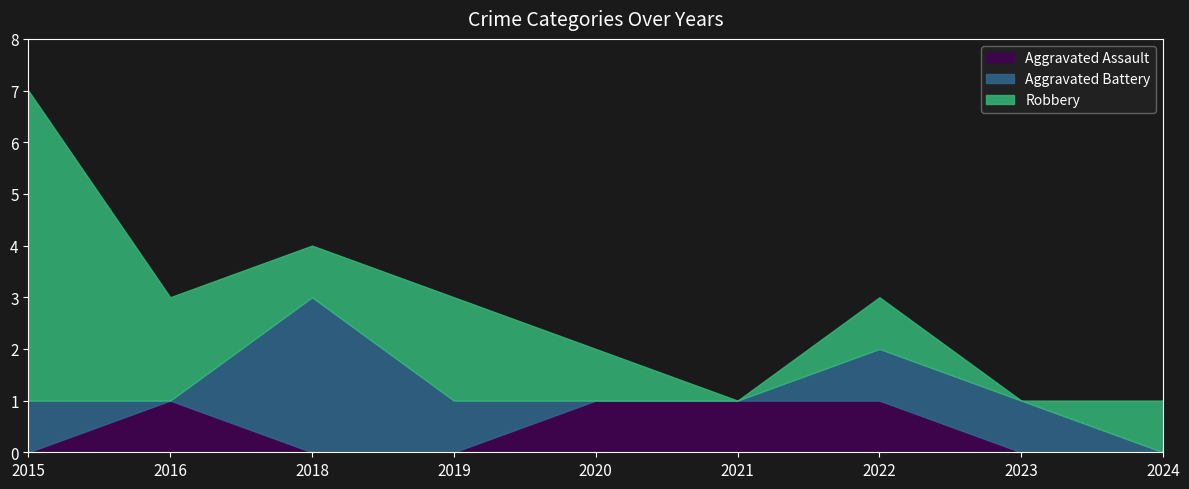

Is it true that Aggravated Assault equals 0 at 2024?

True